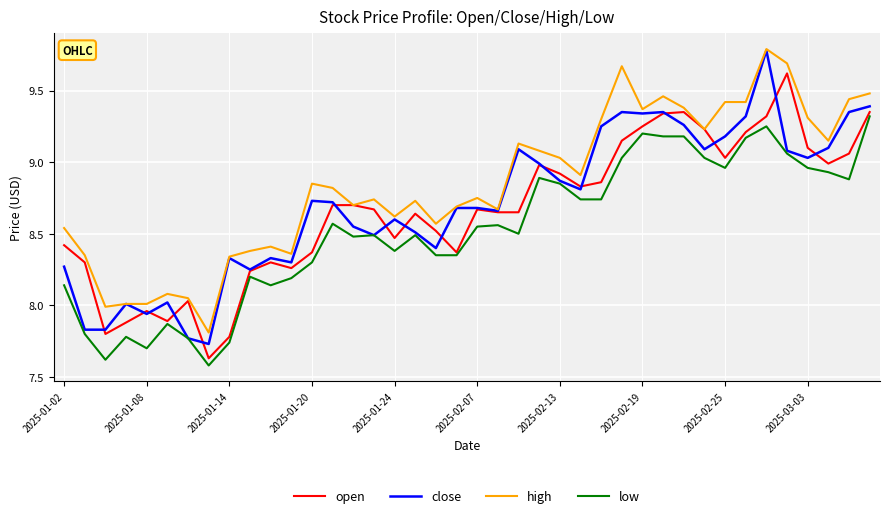

What is the maximum value shown in the chart?

9.8